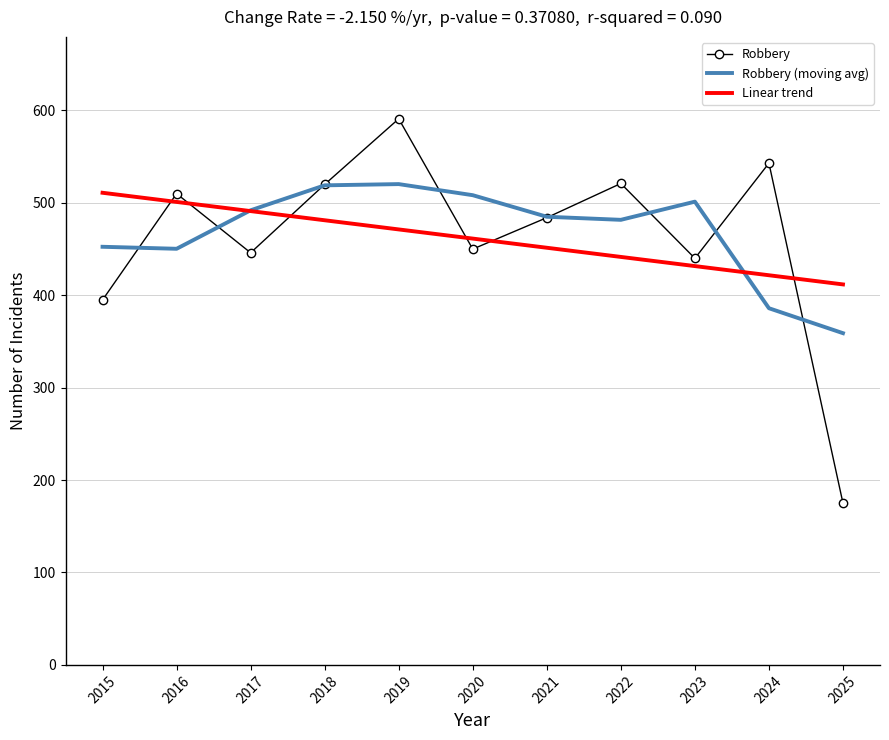

Where is Robbery nearest to the value 383?

2015